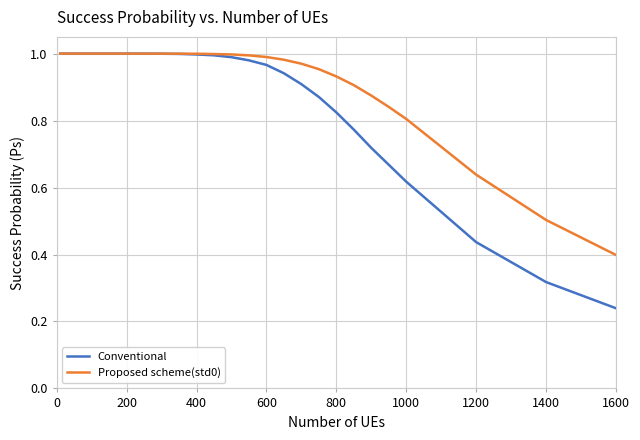

Which series has the largest total across all categories?

Proposed scheme(std0)